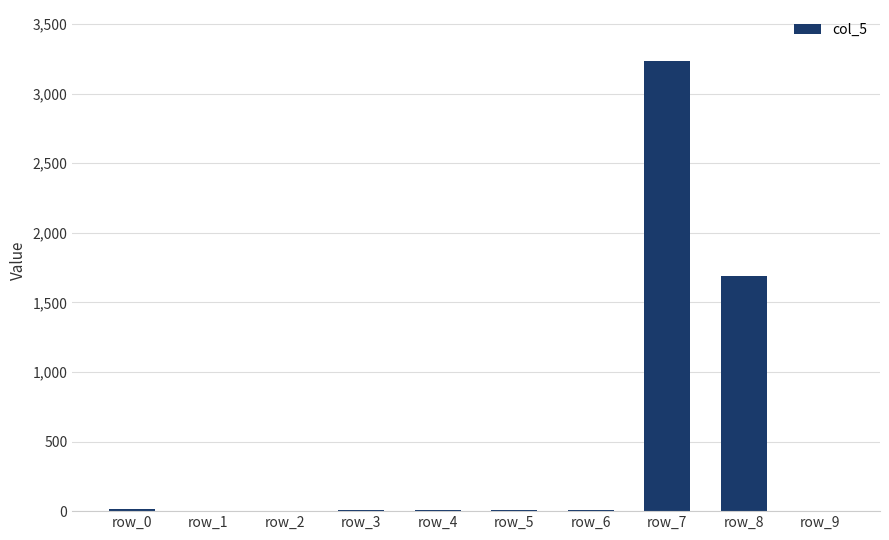

At which label is the value closest to 1617?

row_8